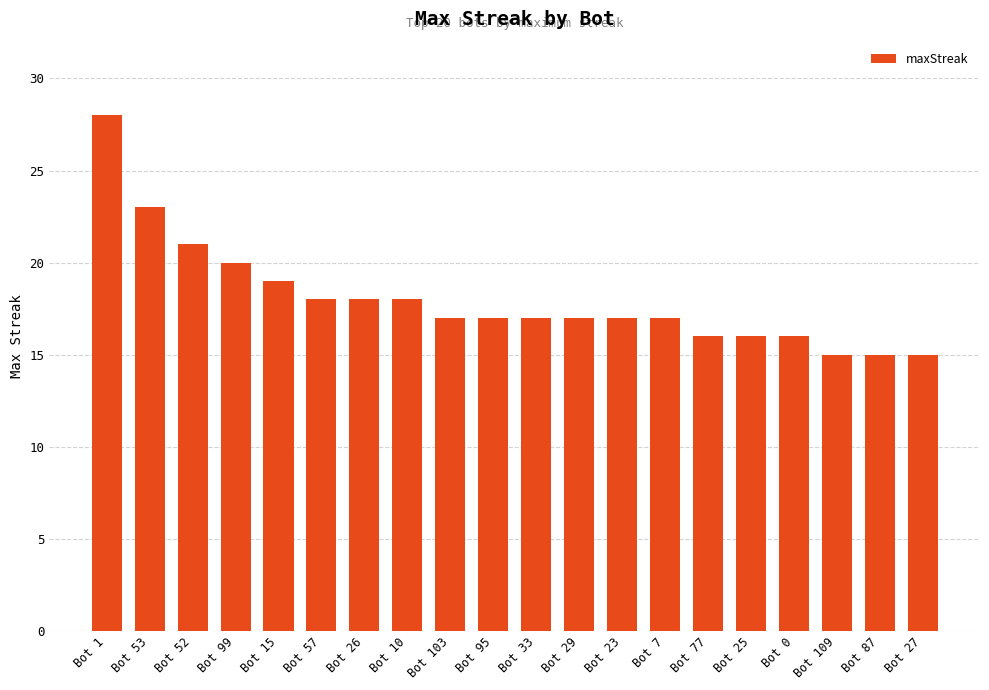

At which category does the chart reach its peak across all series?

Bot 1